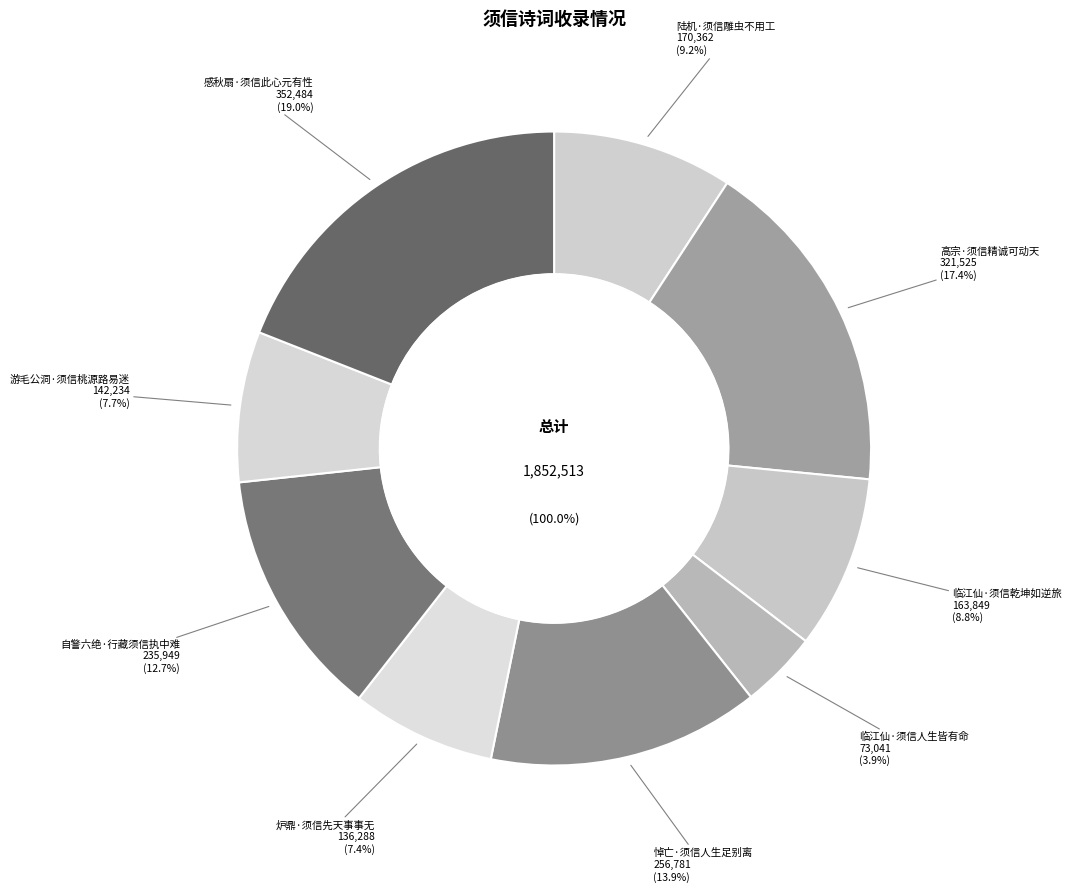

Does 陆机·须信雕虫不用工 account for over 50% of the chart?

No